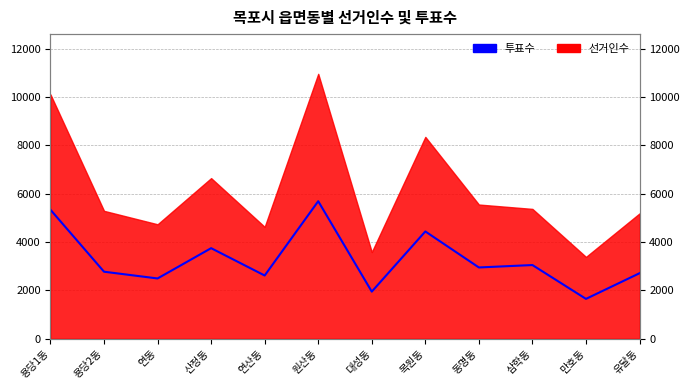

What is the approximate value at 만호동, to the nearest 10?

1640